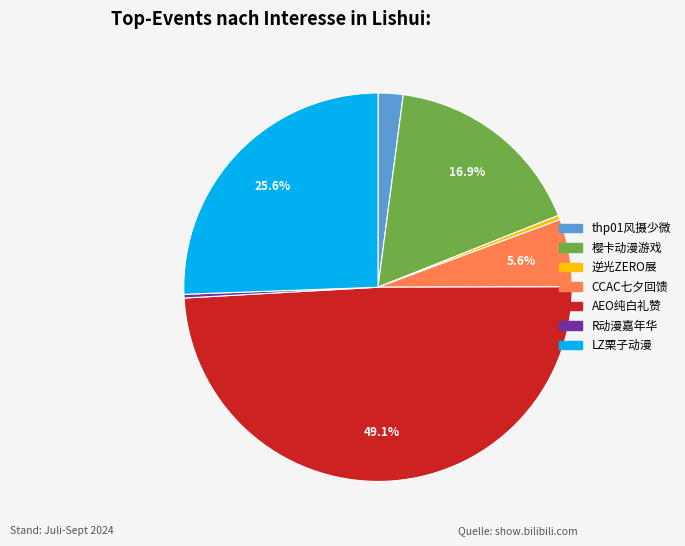

Does any single category account for the majority?

No